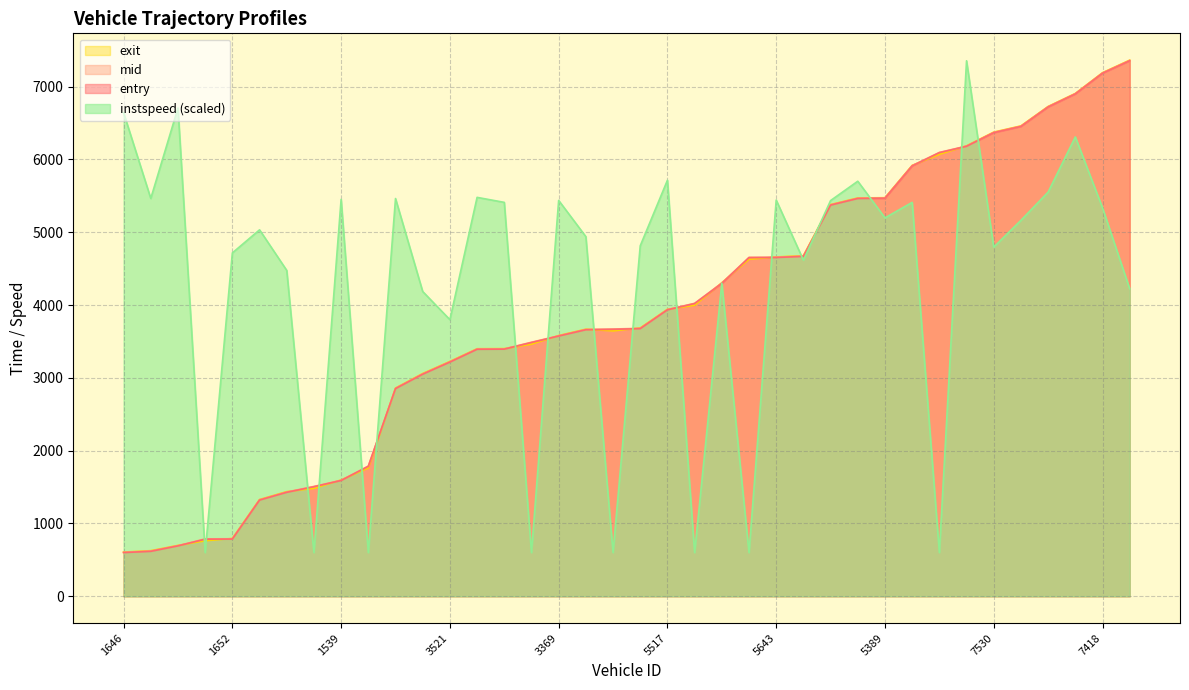

Where is the first local minimum for exit?

3659